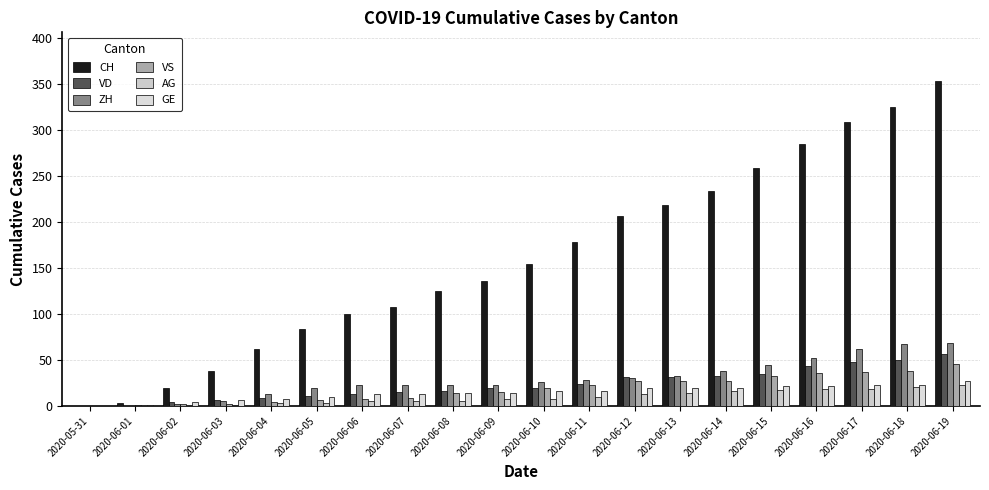

The value of CH at 2020-06-17 is 309. True or false?

True